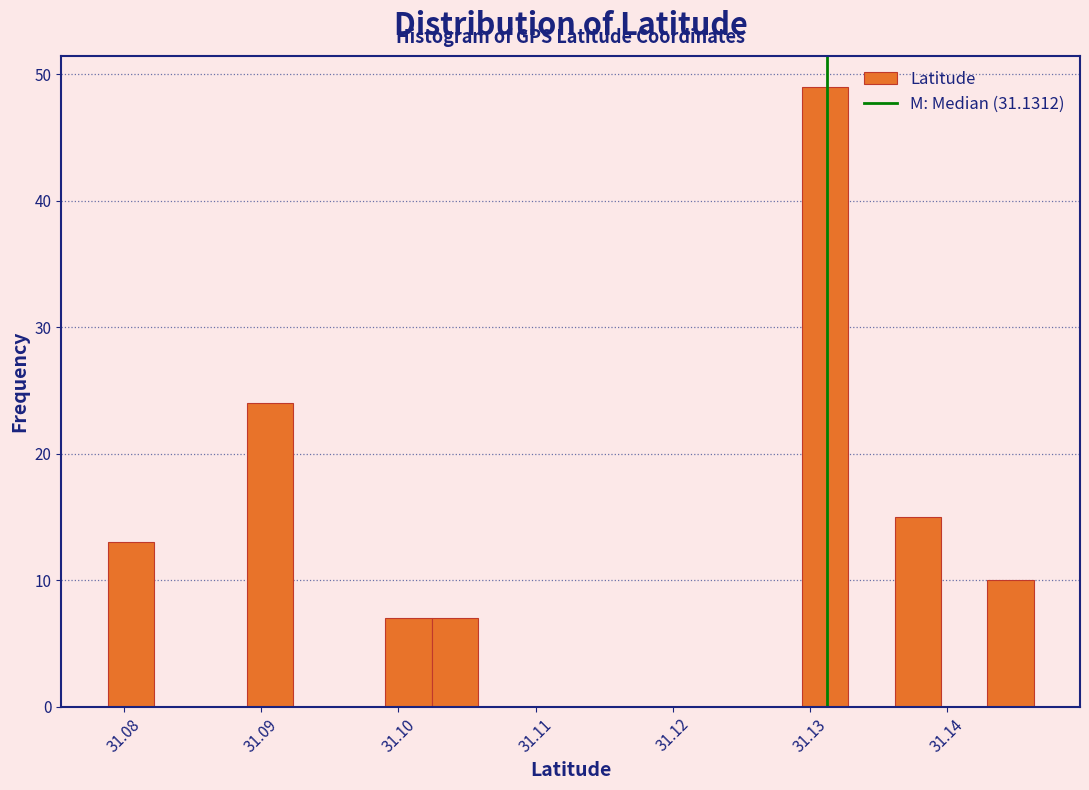

Read against the x-axis, roughly where is the centre of the tallest bar?

31.131